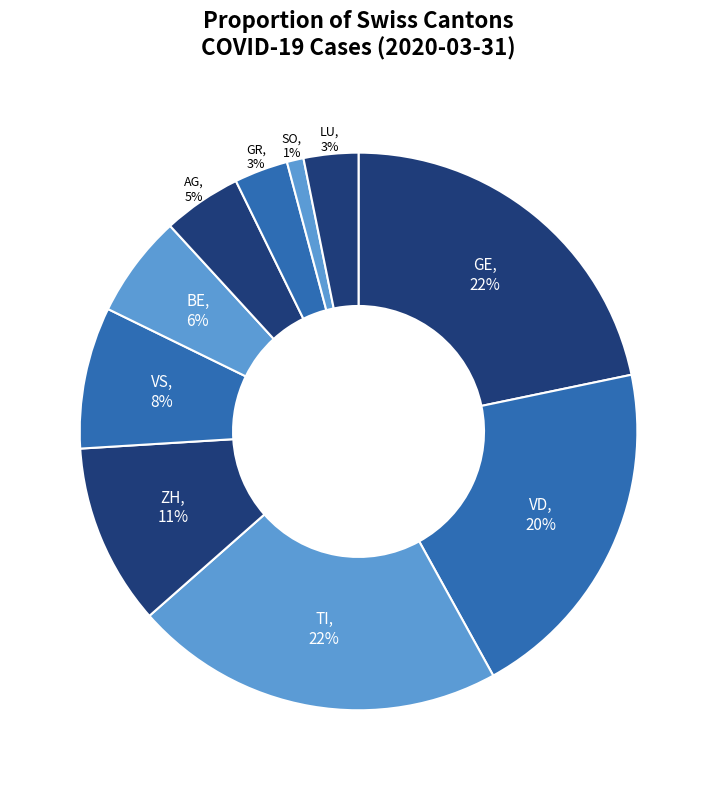

Count the number of slices in the pie.

10